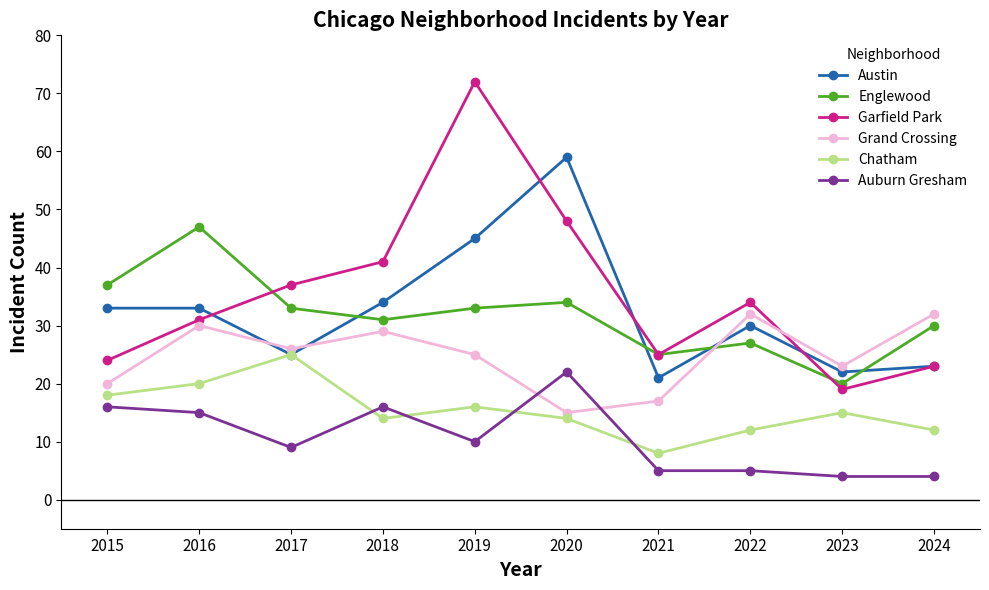

What is the difference between the maximum and minimum values in the Auburn Gresham series?

18